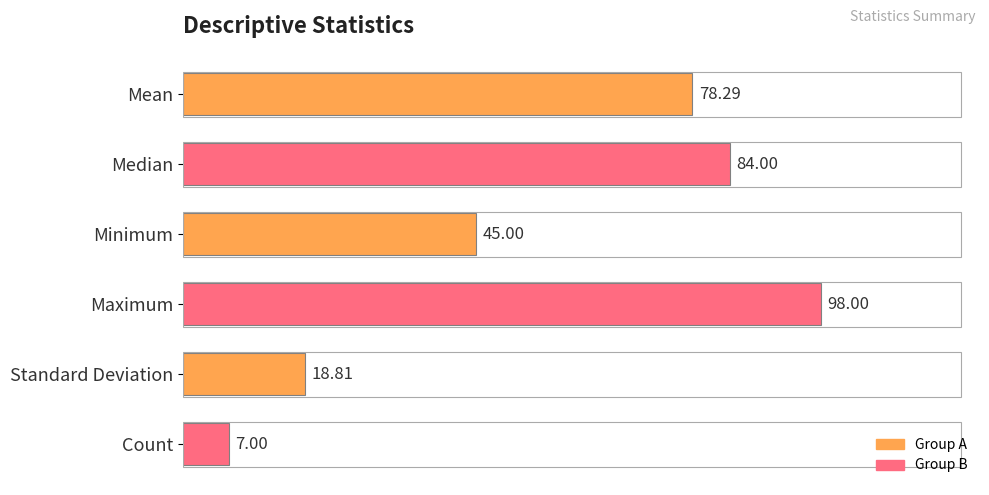

Count the number of categories in the chart.

6